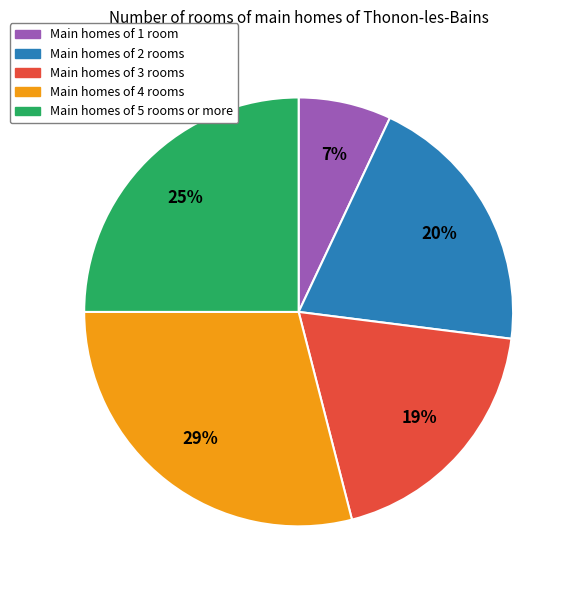

True or false: Main homes of 4 rooms accounts for 39% of the total.

False